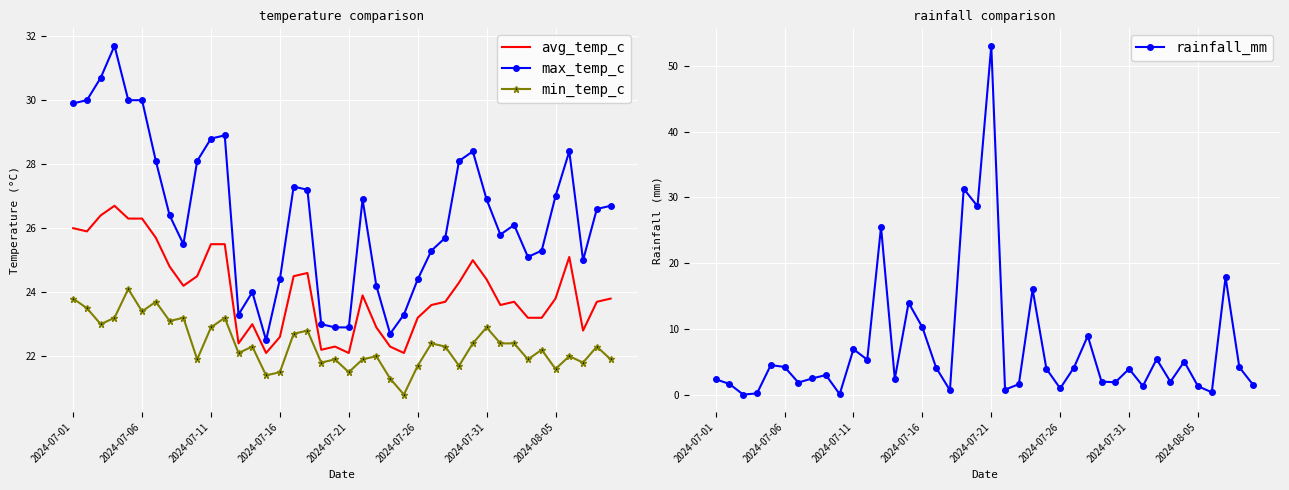

What is the highest value of the max_temp_c series?

31.7